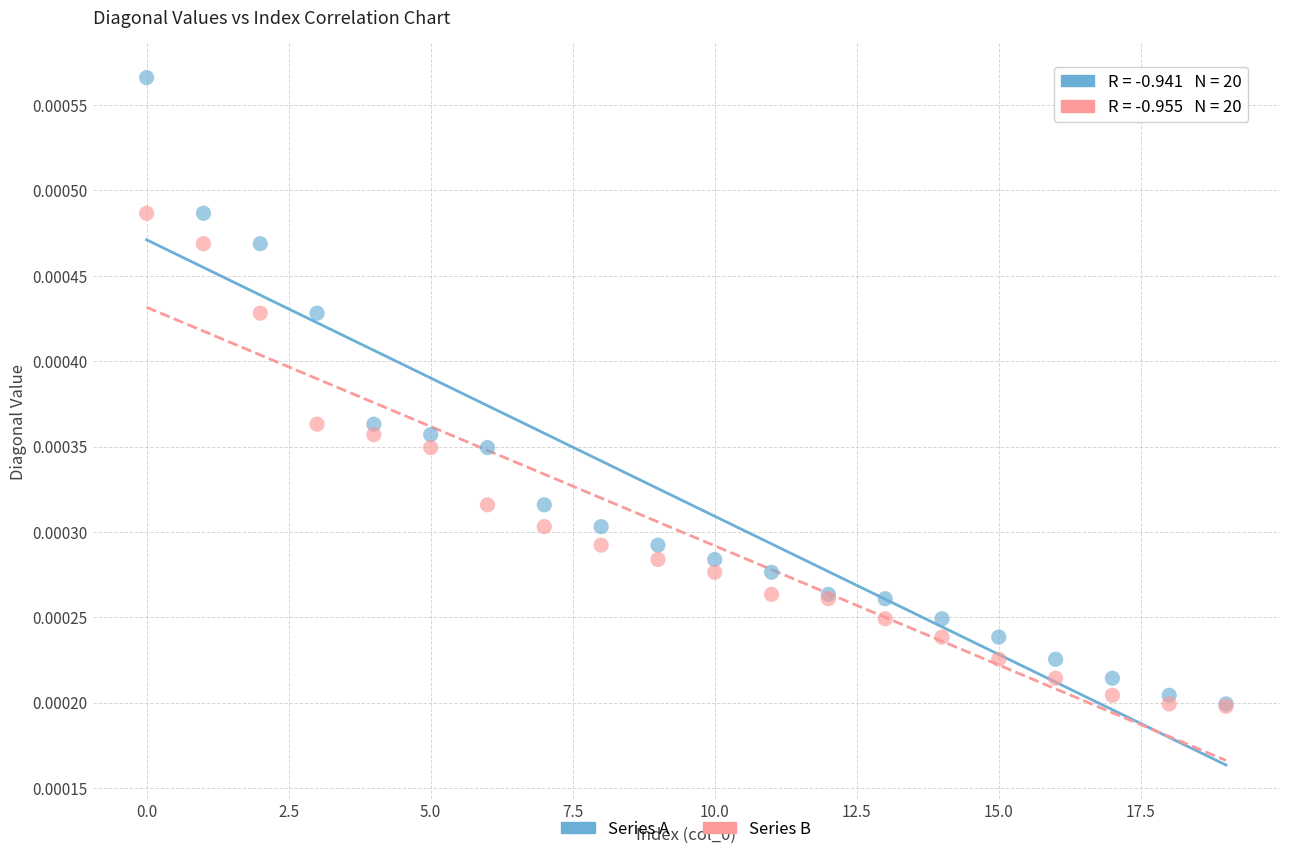

Which series has the widest spread of Y values?

Series A